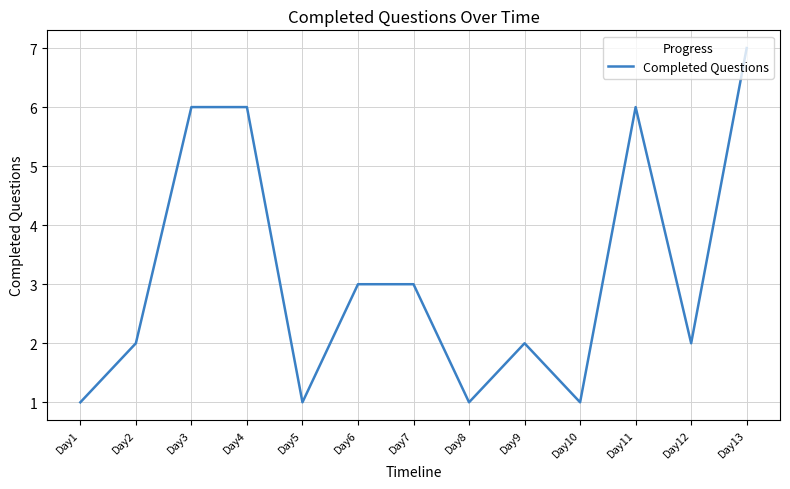

Is this an area chart (filled region under the line)?

No